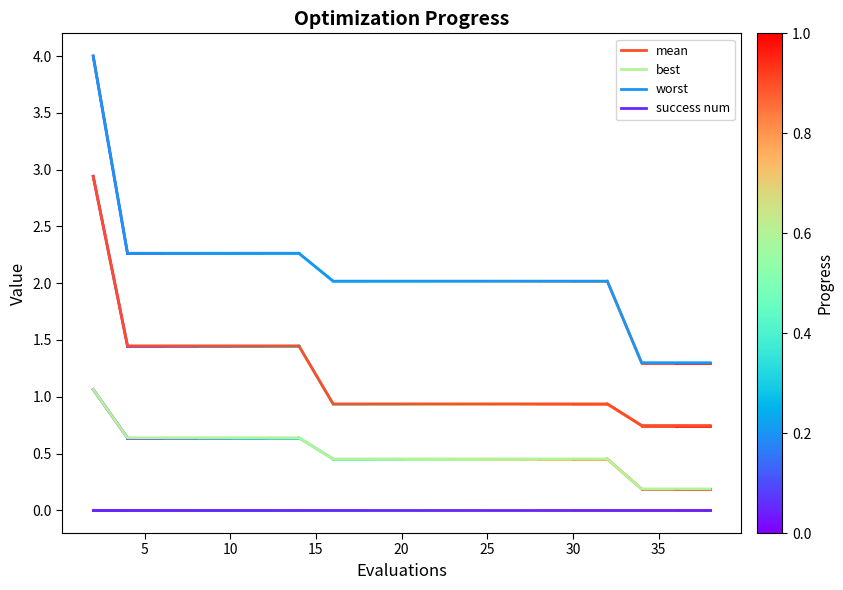

Does the chart have visible grid lines?

No